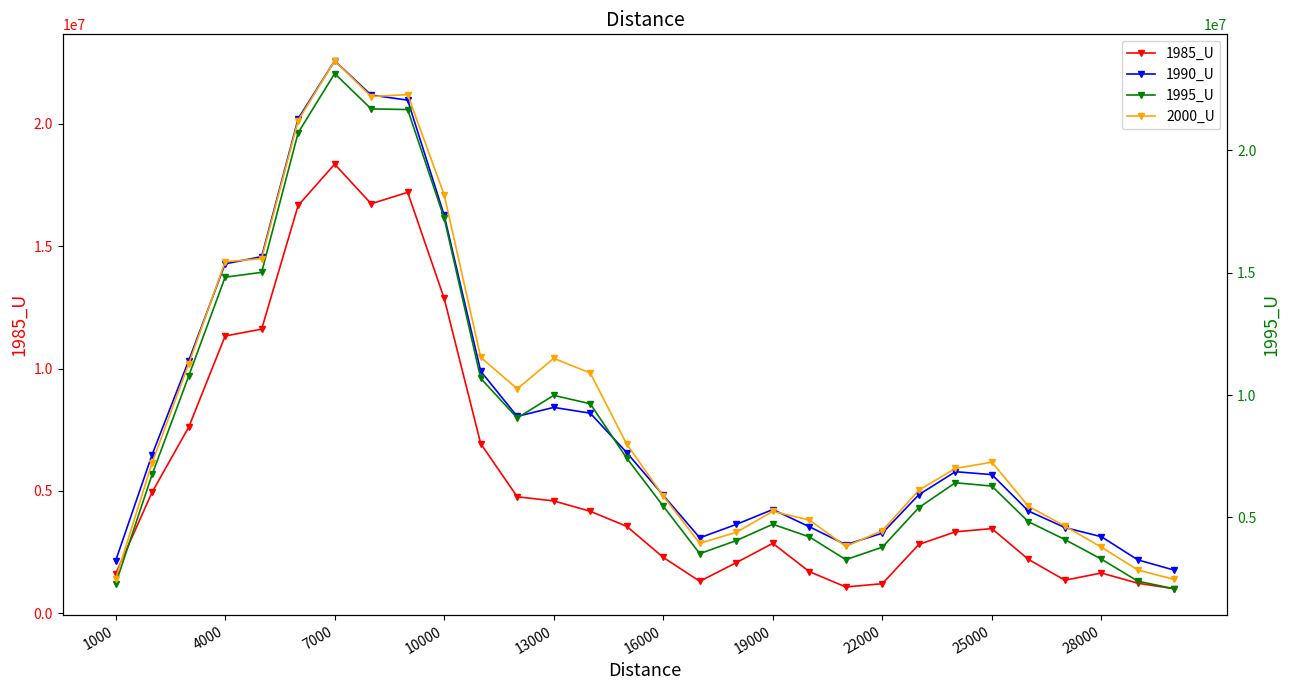

True or false: 2000_U and 1995_U cross at least once.

False